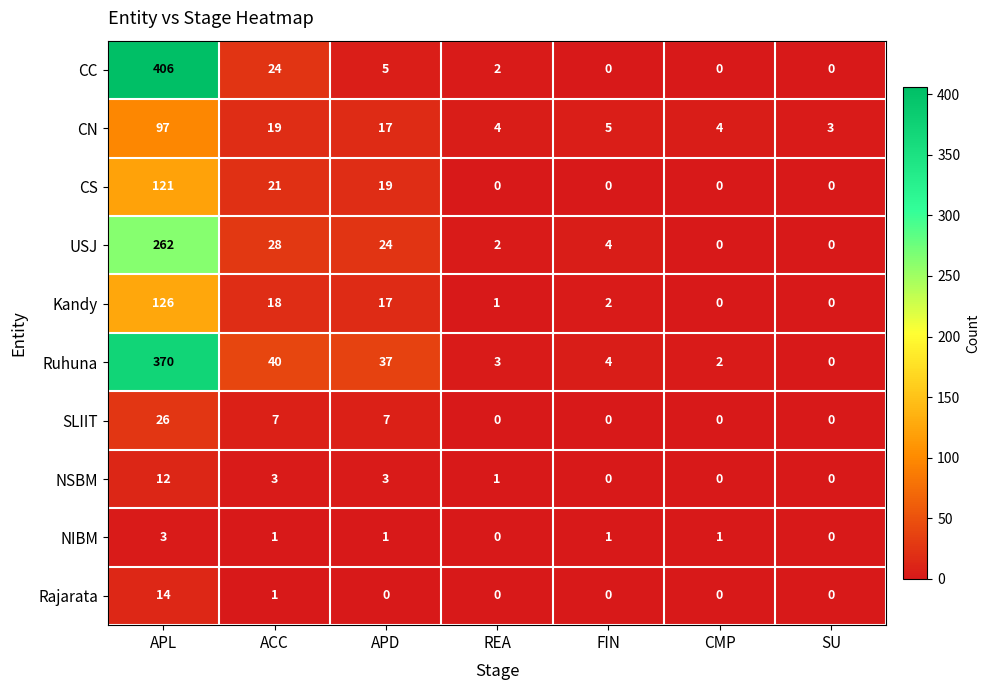

Which category has the highest value across all series?

APL